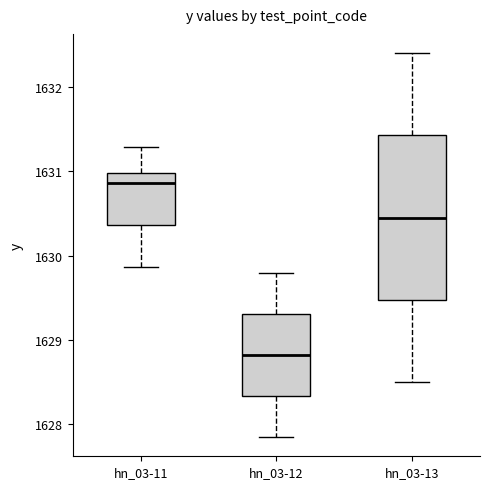

Which box's median line is the highest?

hn_03-11